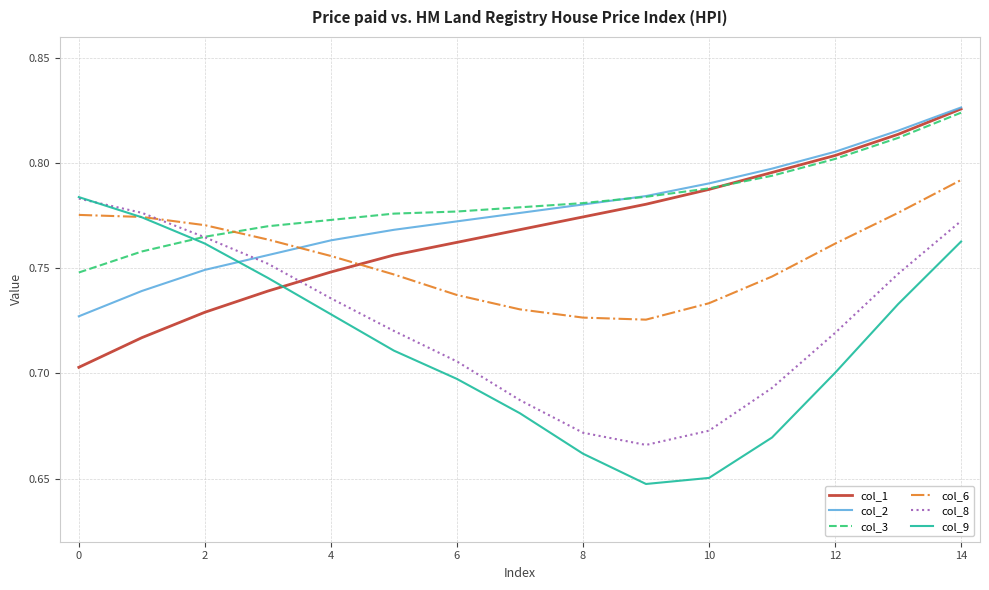

True or false: col_1 and col_8 cross at least once.

True